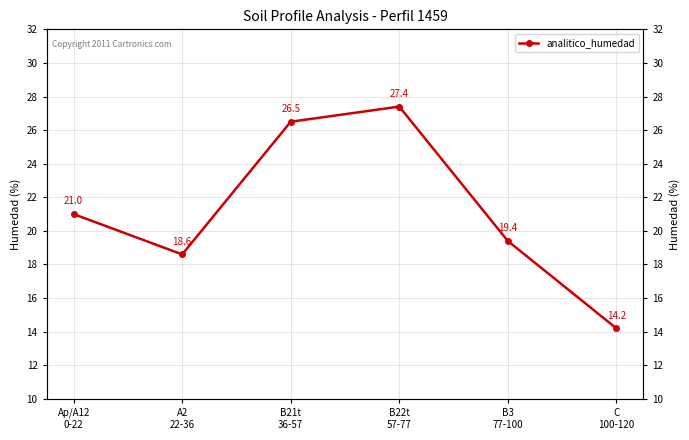

List the labels in order of value, smallest first.

C
100-120, A2
22-36, B3
77-100, Ap/A12
0-22, B21t
36-57, B22t
57-77